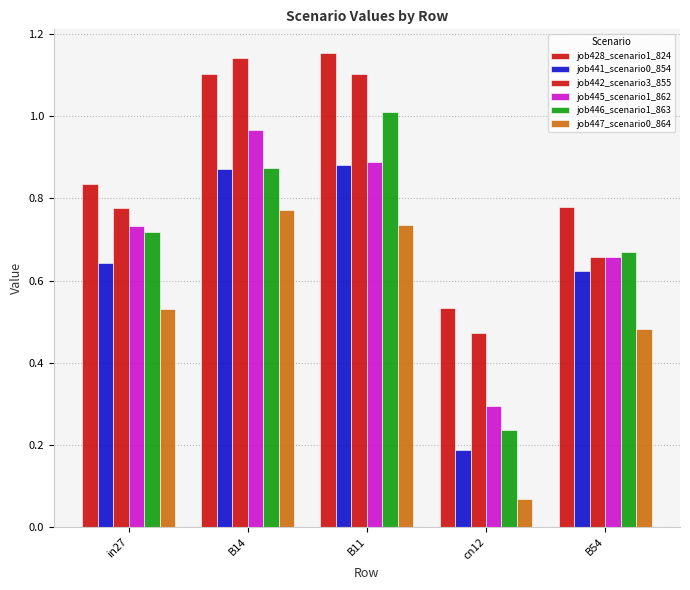

How many bars are there in total?

30